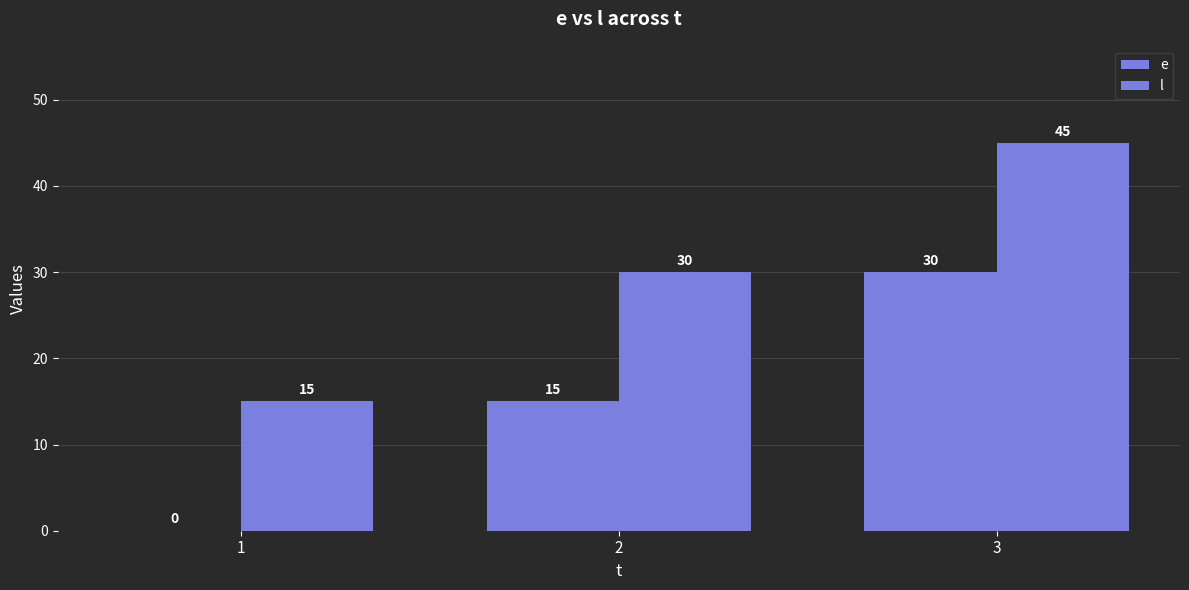

Does the chart contain stacked bars?

No